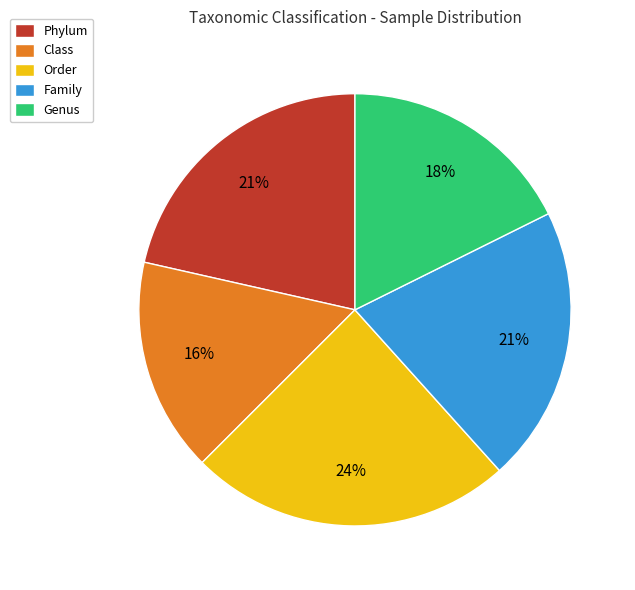

Is it true that Genus is 18% of the pie?

True